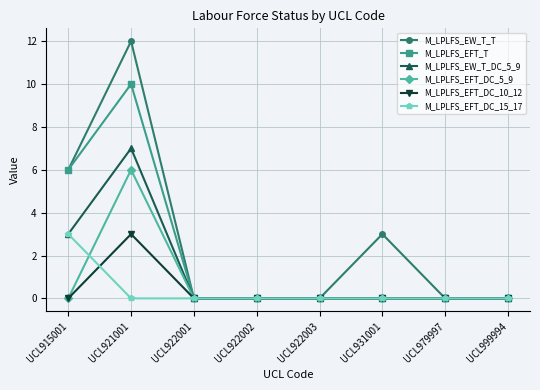

At which label is M_LPLFS_EW_T_DC_5_9 closest to 3?

UCL915001